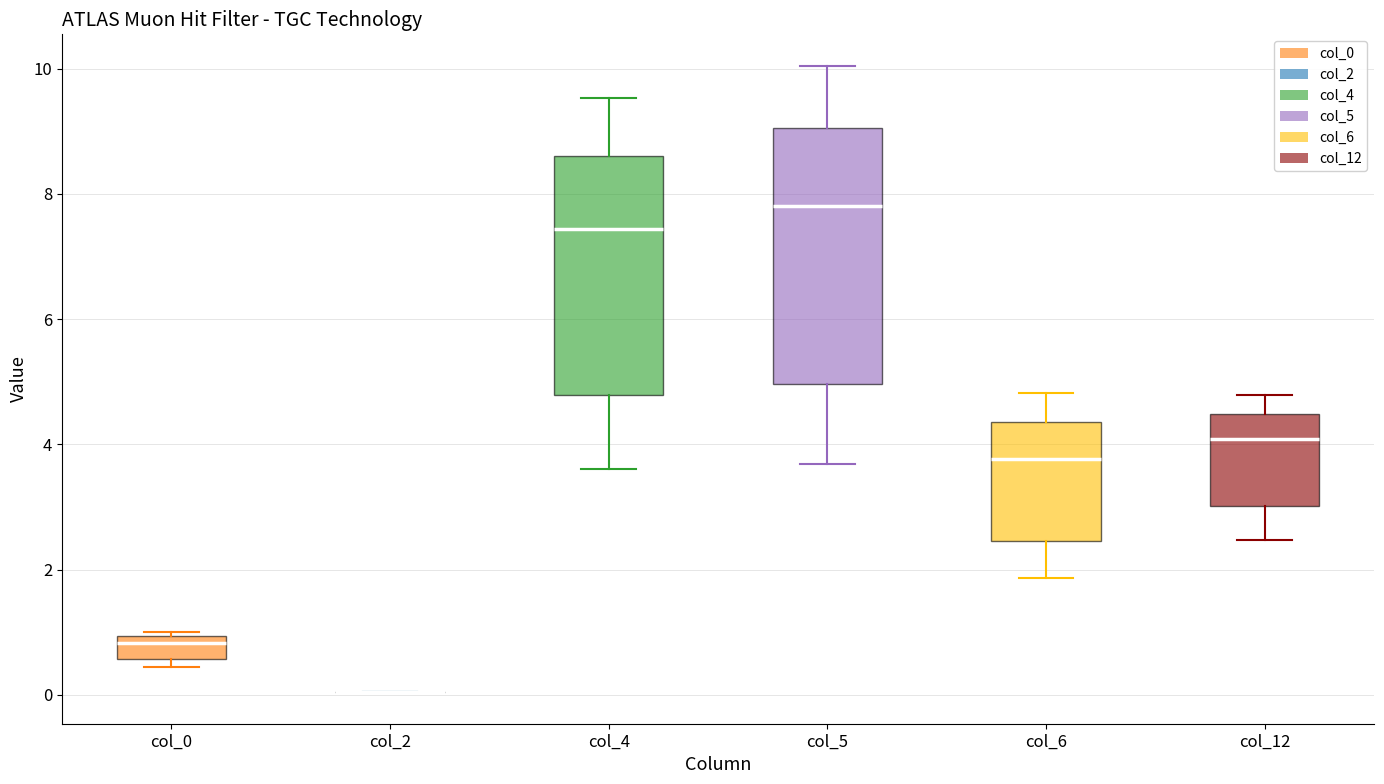

Reading left to right, read every box against the y-axis: the position of its median line, the range the box covers, and the ends of its whiskers. The values are not printed on the chart, so give them approximately, as read against the axis.

col_0: median 0.8, box 0.6 to 1.0, whiskers 0.4 to 1.0 (just above the box's upper edge)
col_2: box collapsed to a line at 0.0, whiskers 0.0 to 0.0
col_4: median 7.4, box 4.8 to 8.6, whiskers 3.6 to 9.6
col_5: median 7.8, box 5.0 to 9.0, whiskers 3.6 to 10.0
col_6: median 3.8, box 2.4 to 4.4, whiskers 1.8 to 4.8
col_12: median 4.0, box 3.0 to 4.4, whiskers 2.4 to 4.8